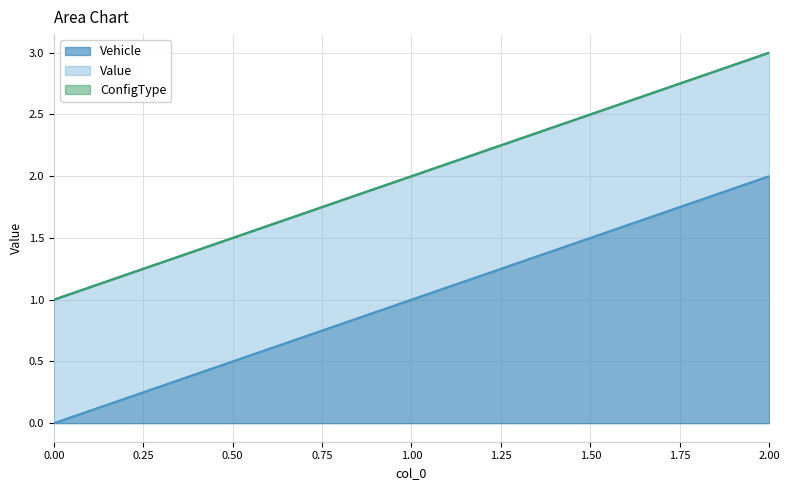

The Vehicle series shows 1 at 0. True or false?

False